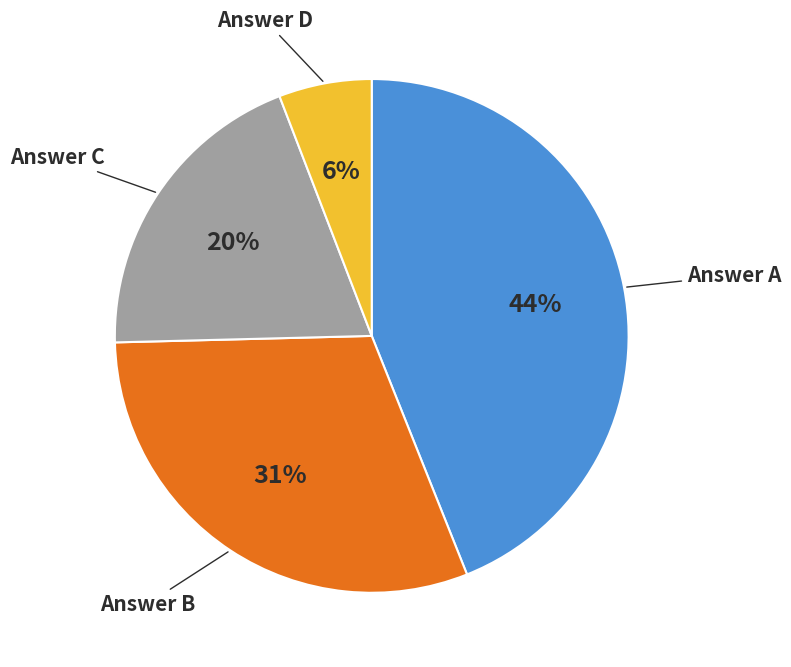

To the nearest percent, what is the average slice percentage?

25%